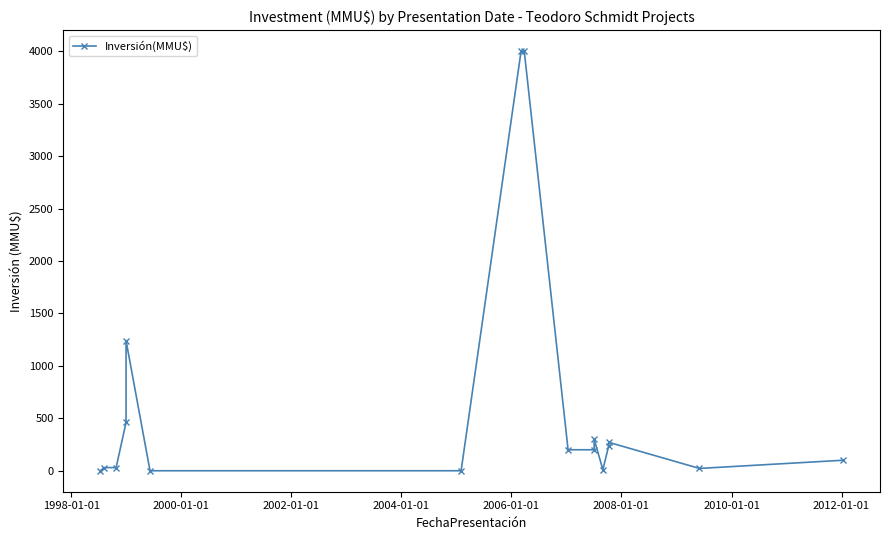

How many lines are shown in the chart?

1